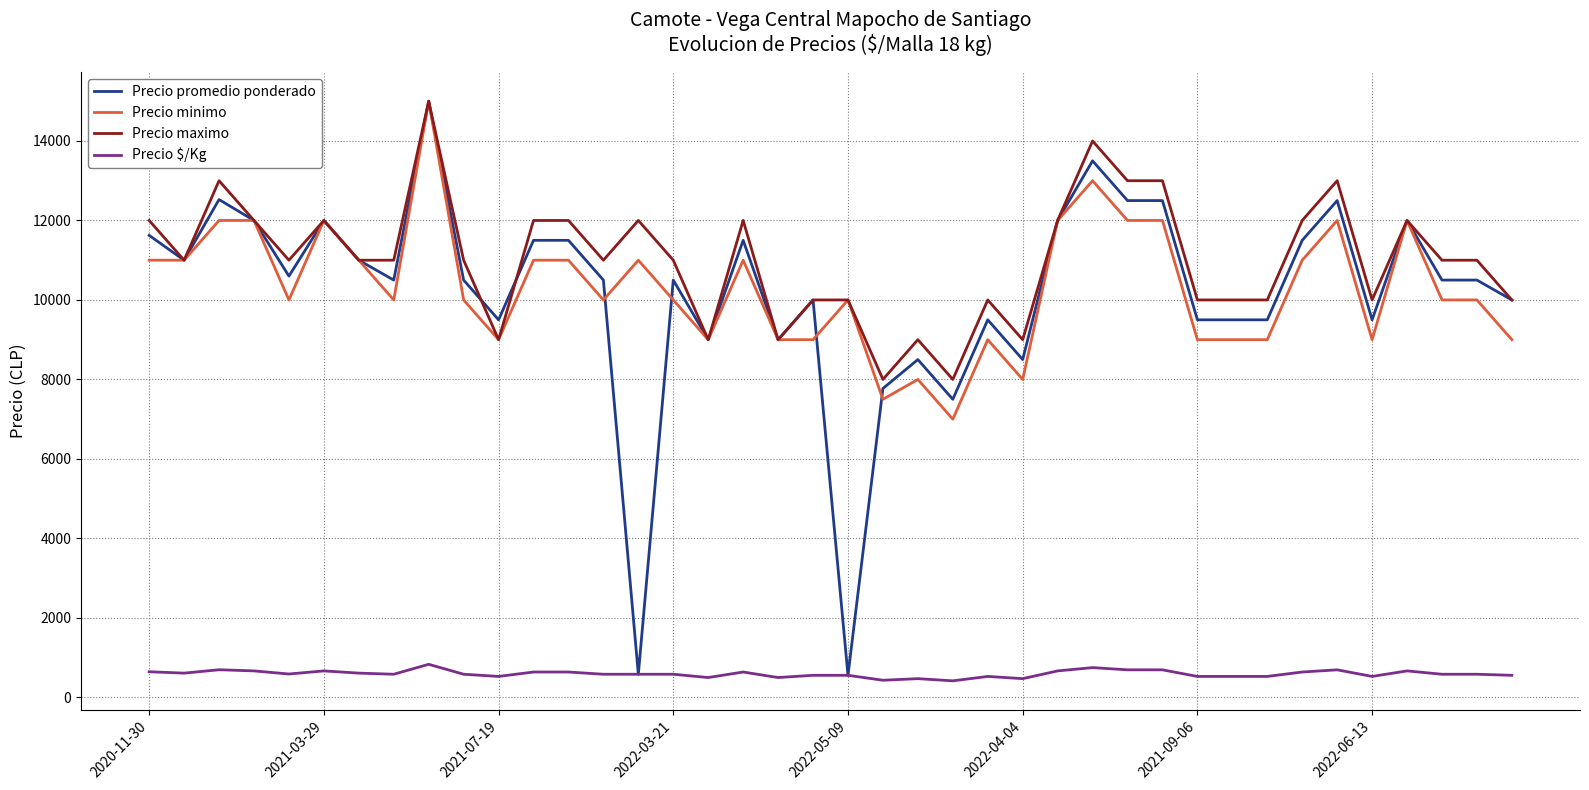

What is the minimum value for Precio $/Kg?

417